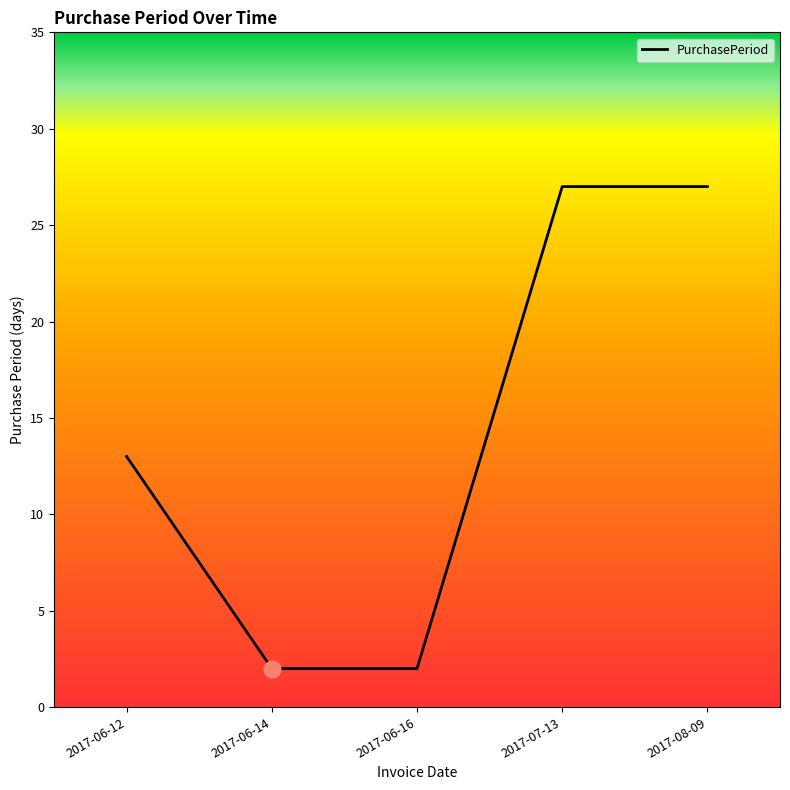

How many categories are shown in the chart?

5